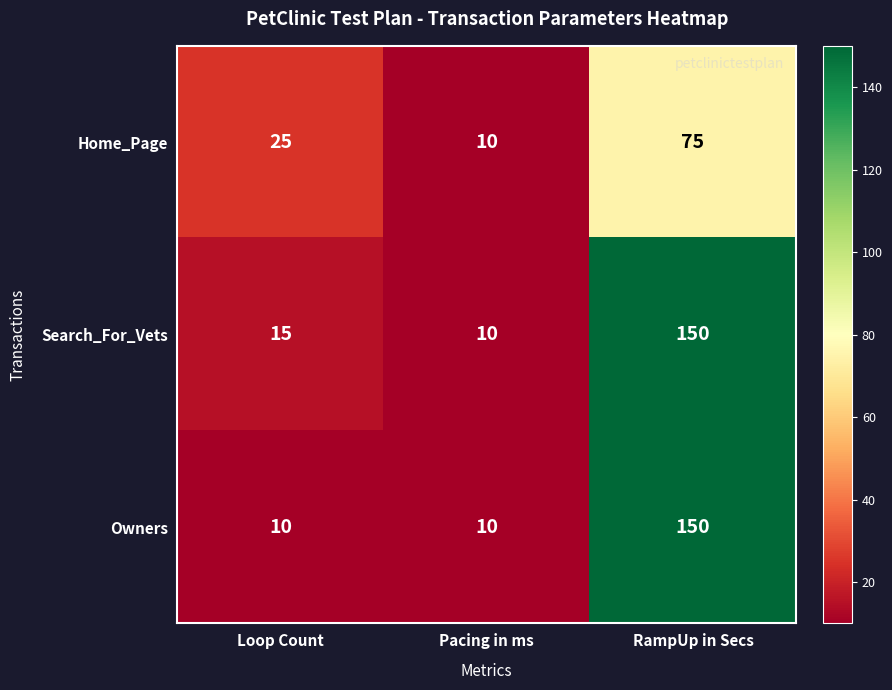

How many Home_Page values are between 10 and 75?

3